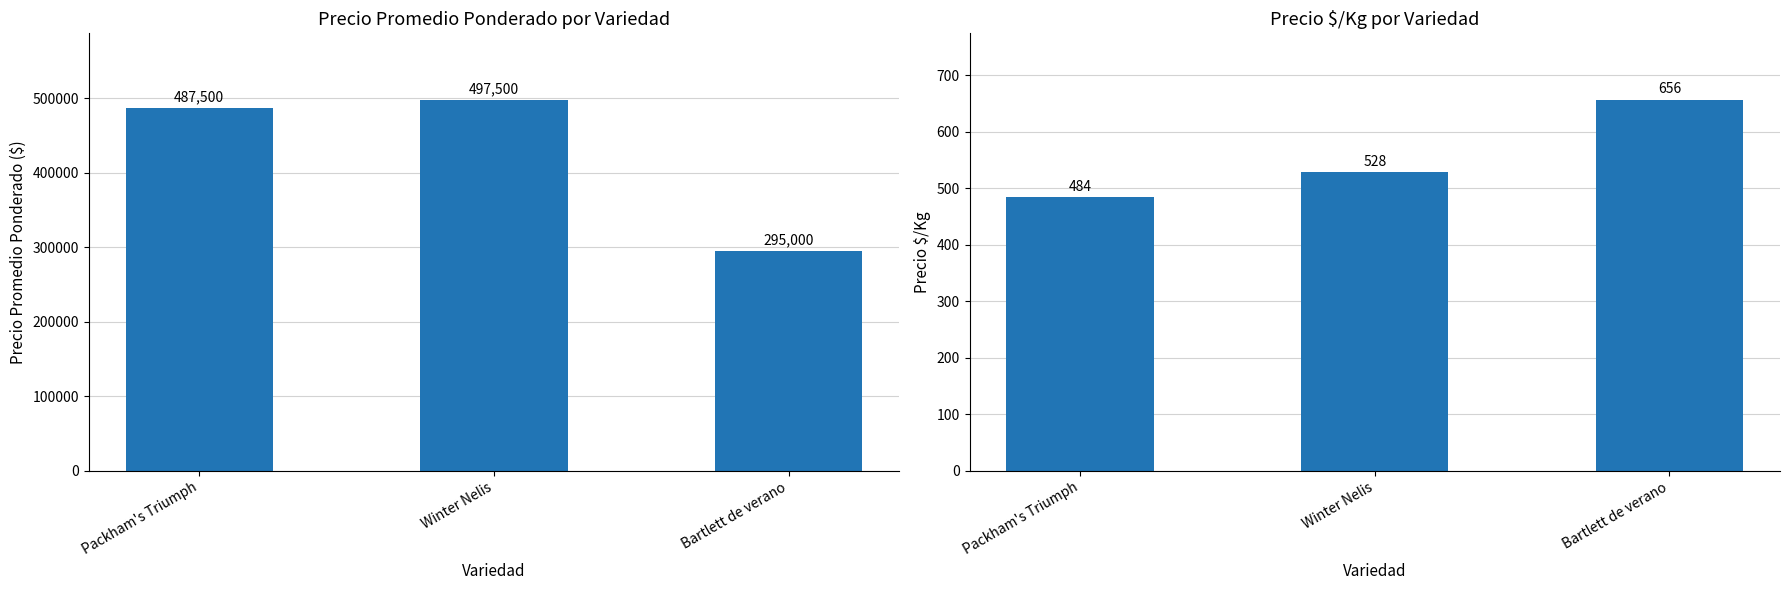

What is the spread (max minus min) of values at Bartlett de verano?

294344